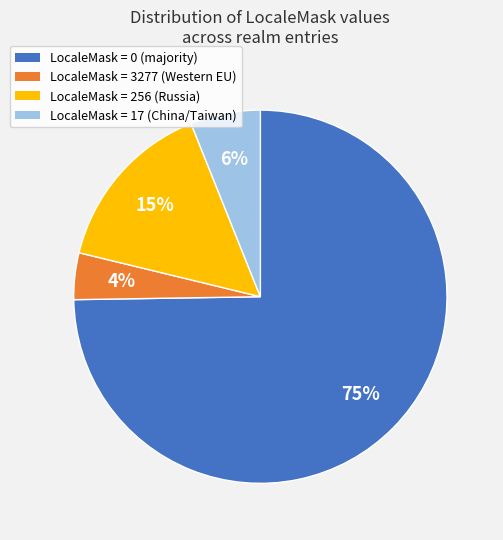

To the nearest percent, what portion does LocaleMask = 0 (majority) represent?

75%